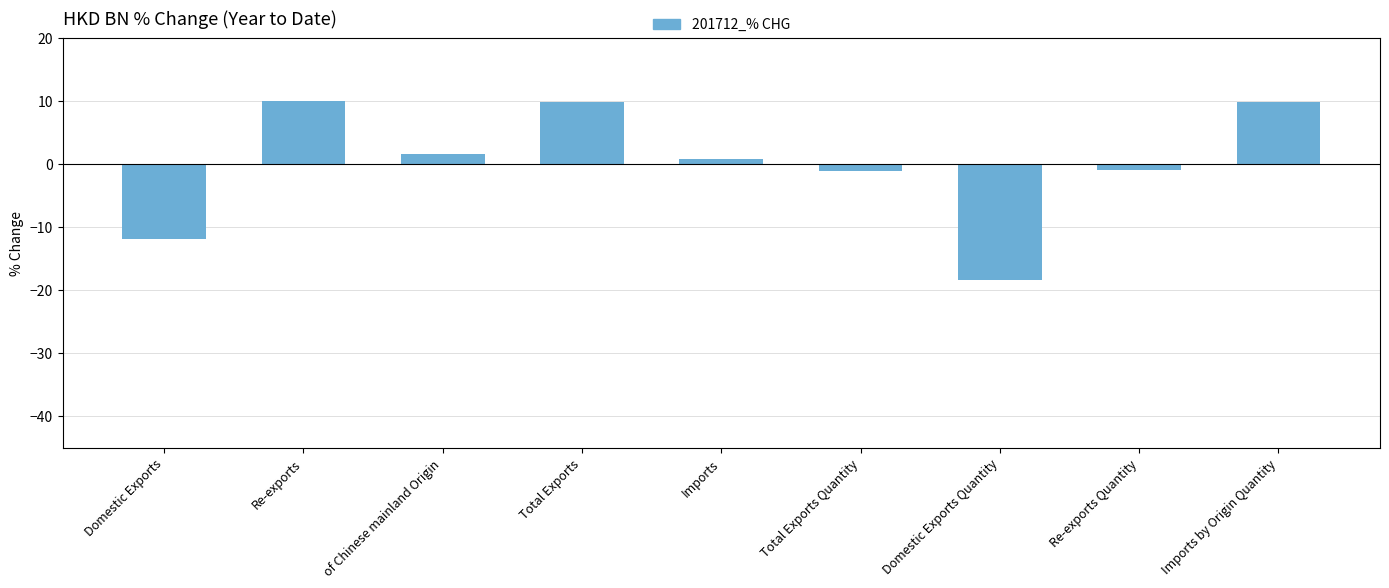

What is the minimum value shown in the chart?

-18.4